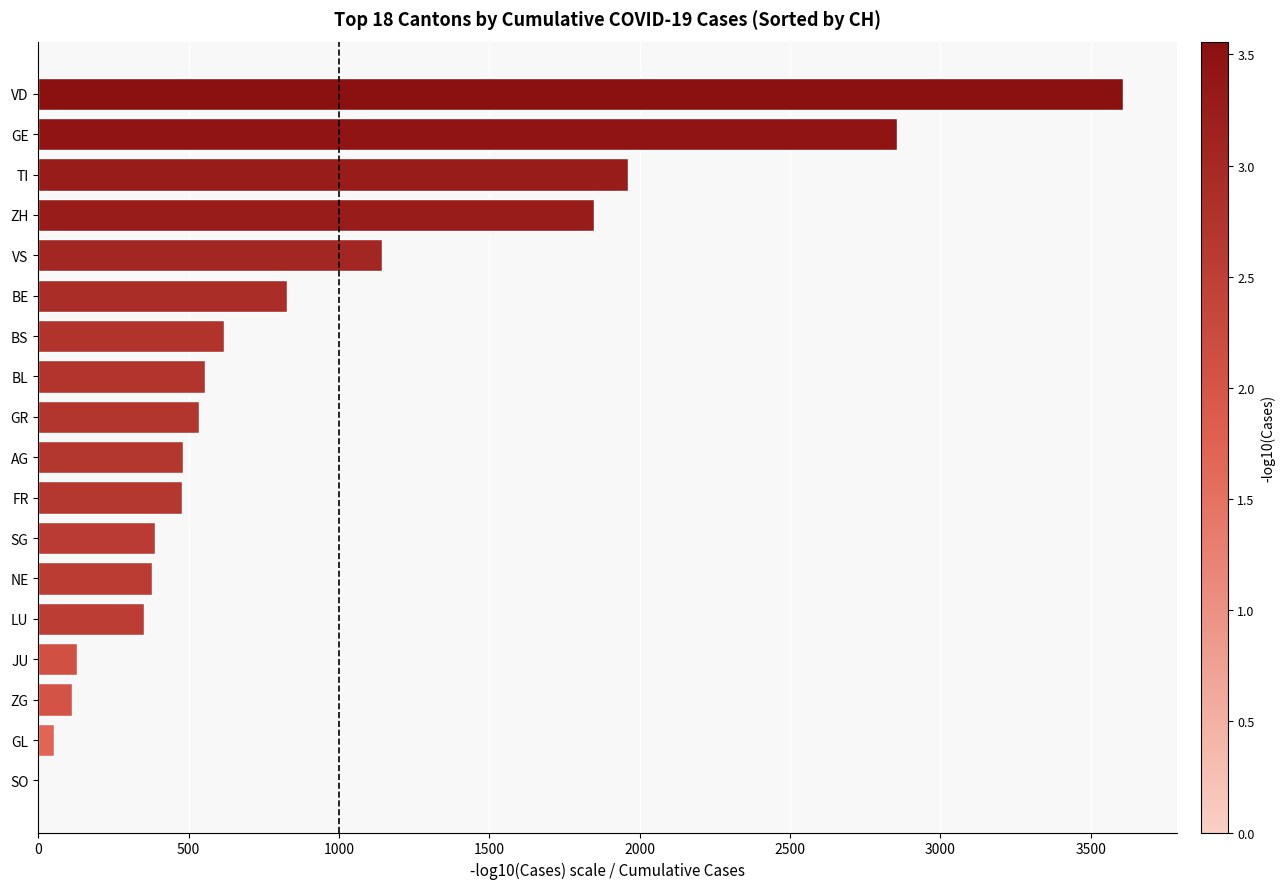

What is the change in value from AG to SO?

-481